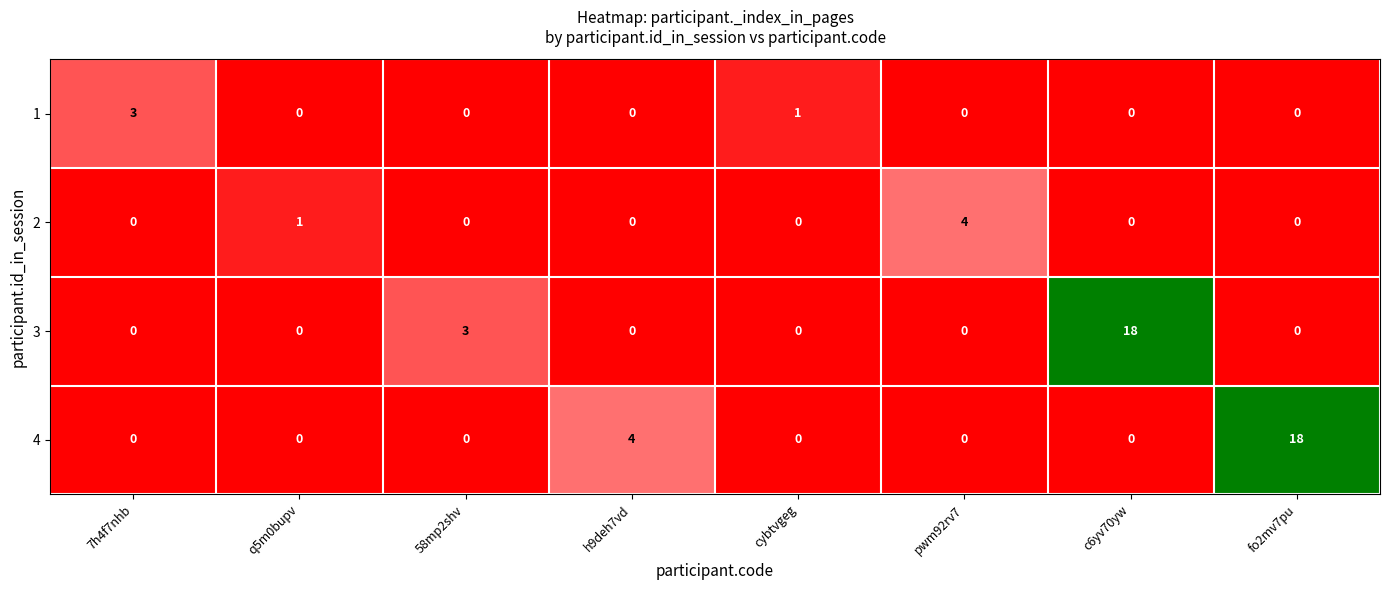

What is the total value across all series at c6yv70yw?

18